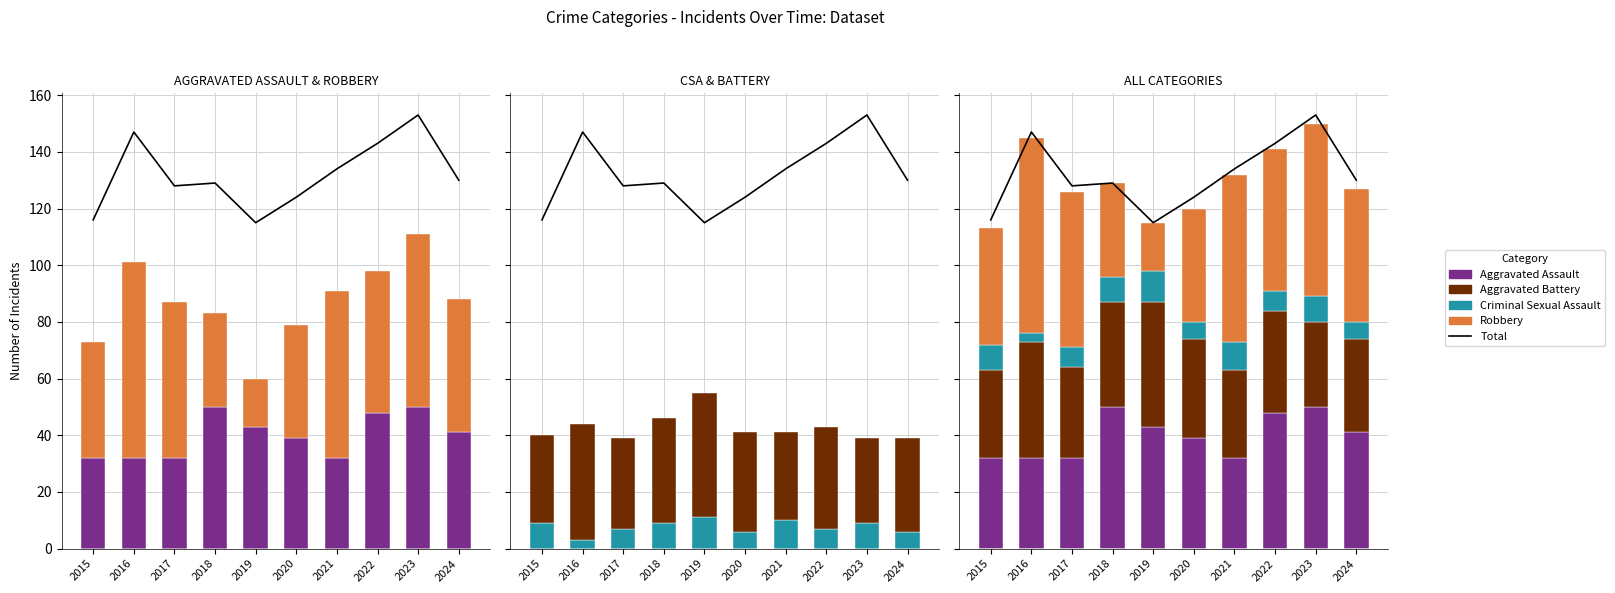

How many groups of bars are there?

10